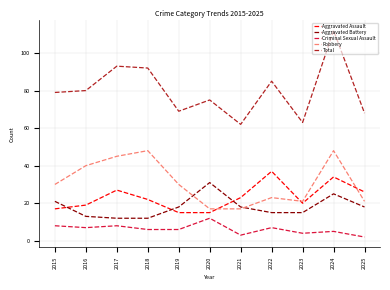

How many distinct data groups are displayed?

5